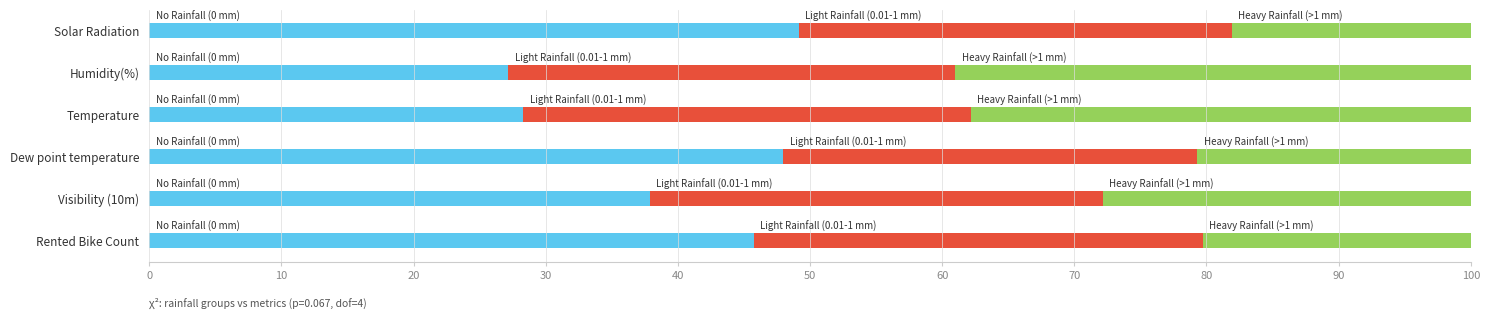

What is the total value across all series at Humidity(%)?

100.0